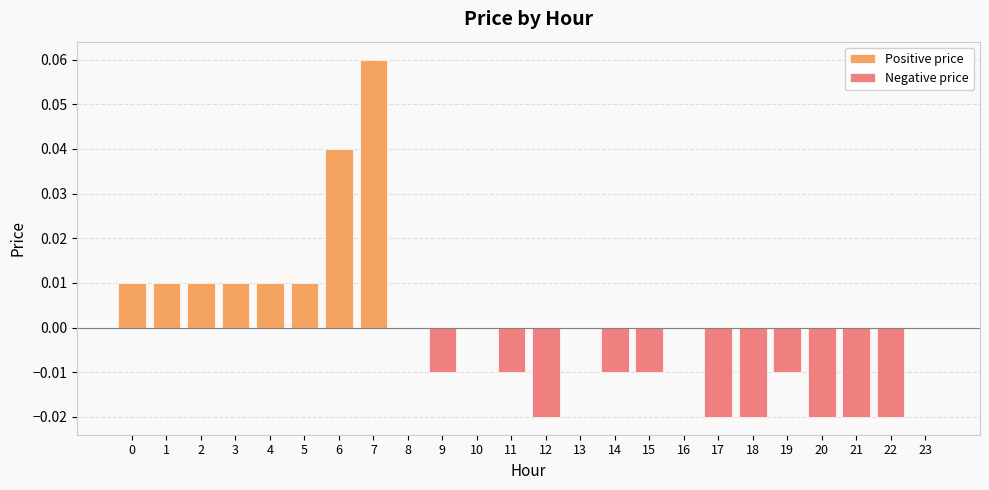

What are all the series names shown in the legend?

Positive price, Negative price